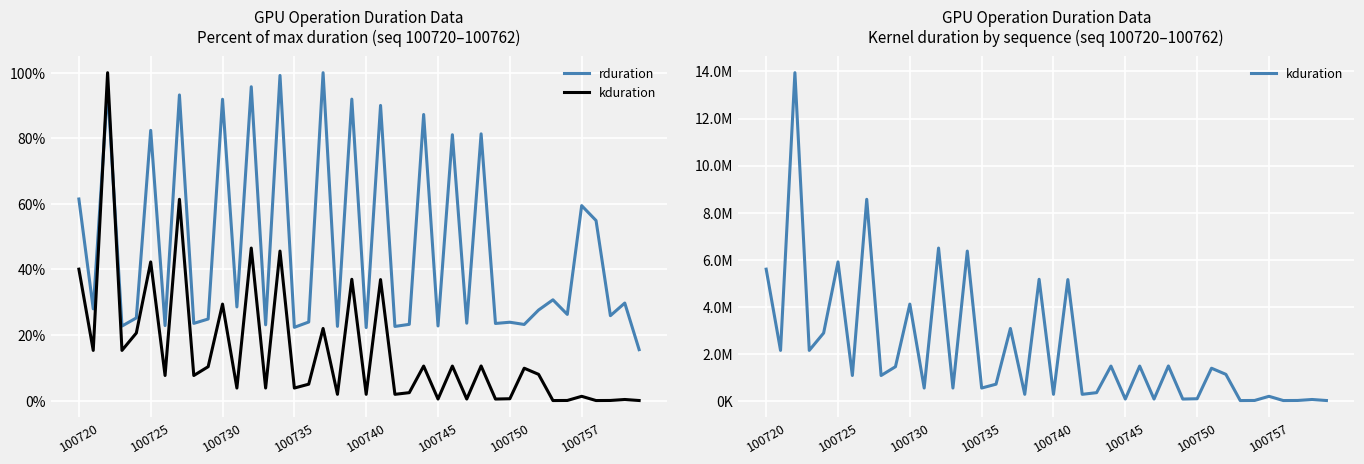

True or false: rduration and kduration cross at least once.

False